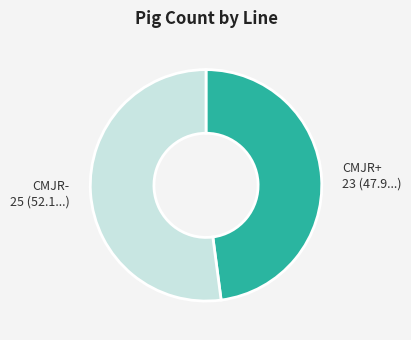

Which has a higher value, CMJR- or CMJR+?

CMJR-